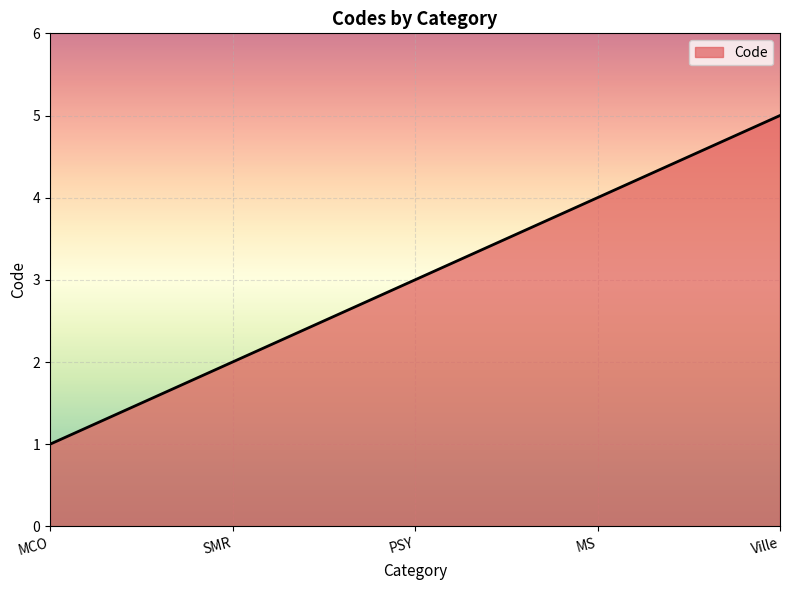

Rank the categories by value from highest to lowest.

Ville, MS, PSY, SMR, MCO